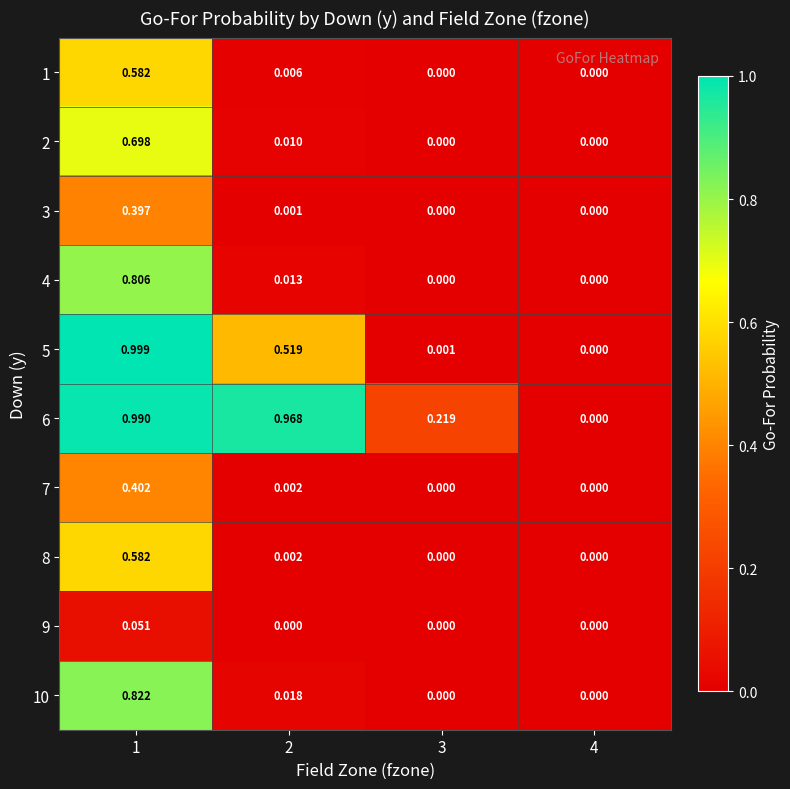

Reading left to right, list all the values displayed in this chart.

1: 1=0.6	2=0.0	3=0.0	4=0.0
2: 1=0.7	2=0.0	3=0.0	4=0.0
3: 1=0.4	2=0.0	3=0.0	4=0.0
4: 1=0.8	2=0.0	3=0.0	4=0.0
5: 1=1.0	2=0.5	3=0.0	4=0.0
6: 1=1.0	2=1.0	3=0.2	4=0.0
7: 1=0.4	2=0.0	3=0.0	4=0.0
8: 1=0.6	2=0.0	3=0.0	4=0.0
9: 1=0.1	2=0.0	3=0.0	4=0.0
10: 1=0.8	2=0.0	3=0.0	4=0.0